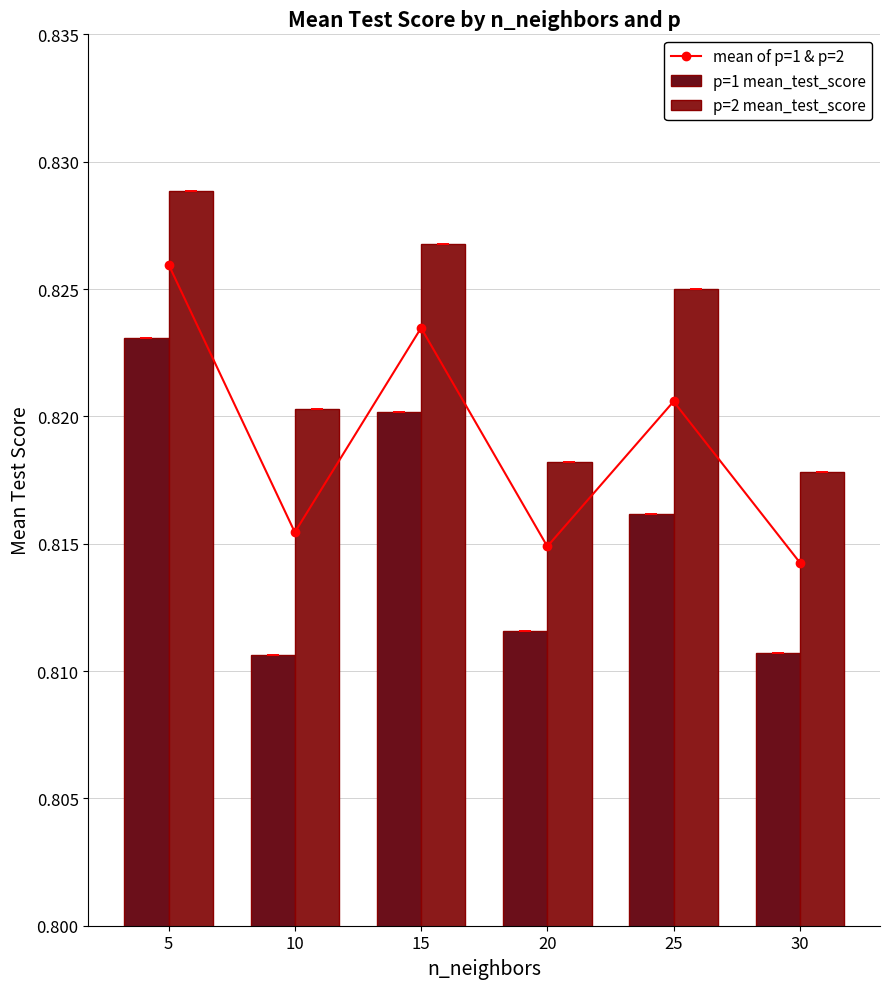

List the labels in order of p=2 mean_test_score value, largest first.

5, 15, 25, 10, 20, 30